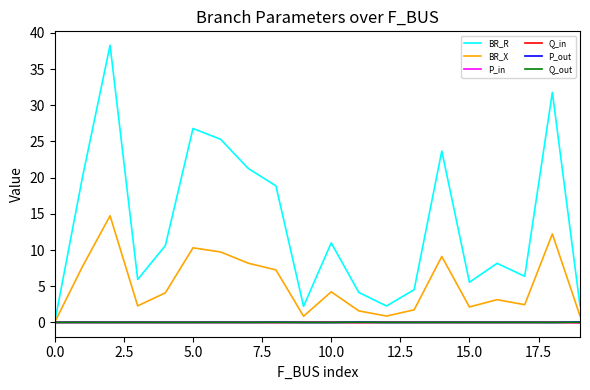

Which series has the largest total across all categories?

BR_R